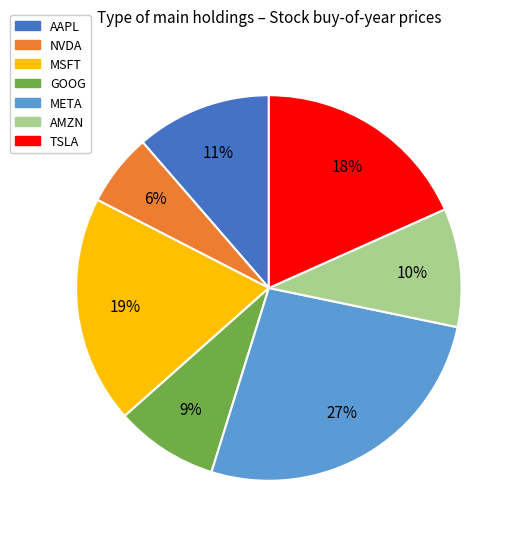

True or false: AMZN accounts for 19% of the total.

False